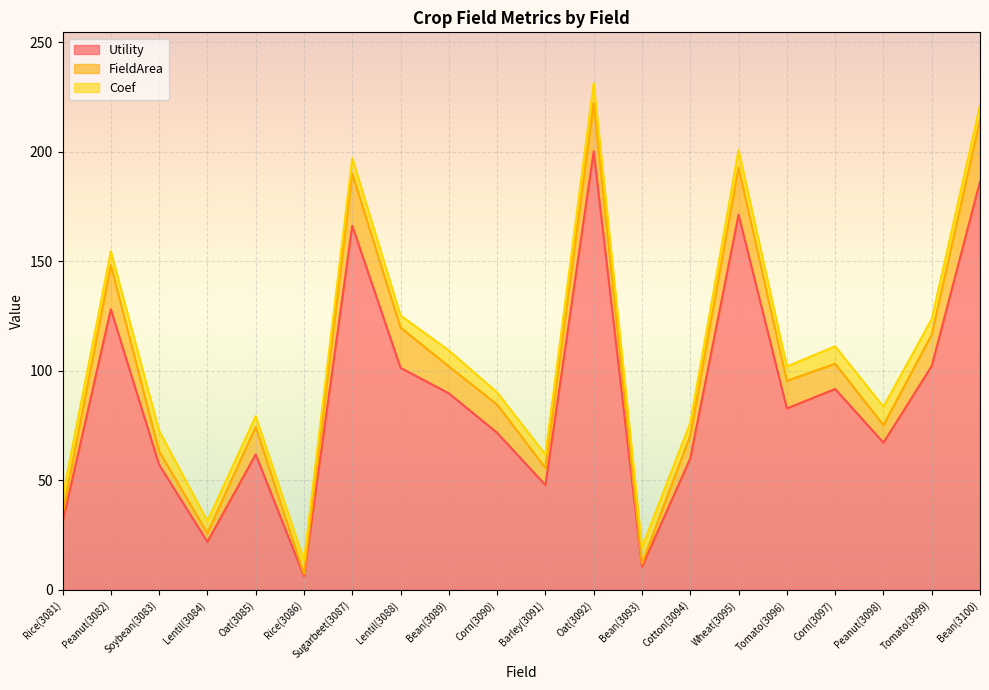

What is the sum of all FieldArea values?

253.2